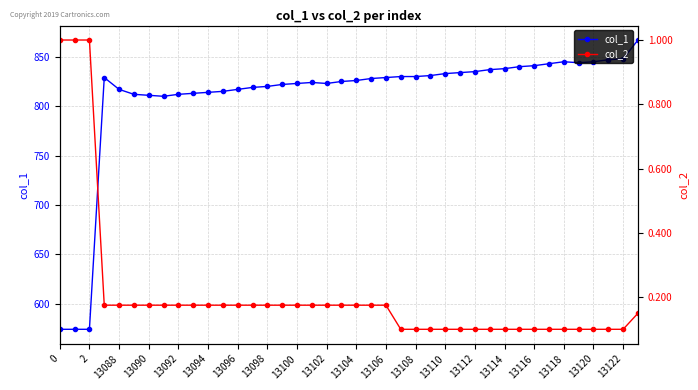

True or false: col_2 and col_1 cross at least once.

False